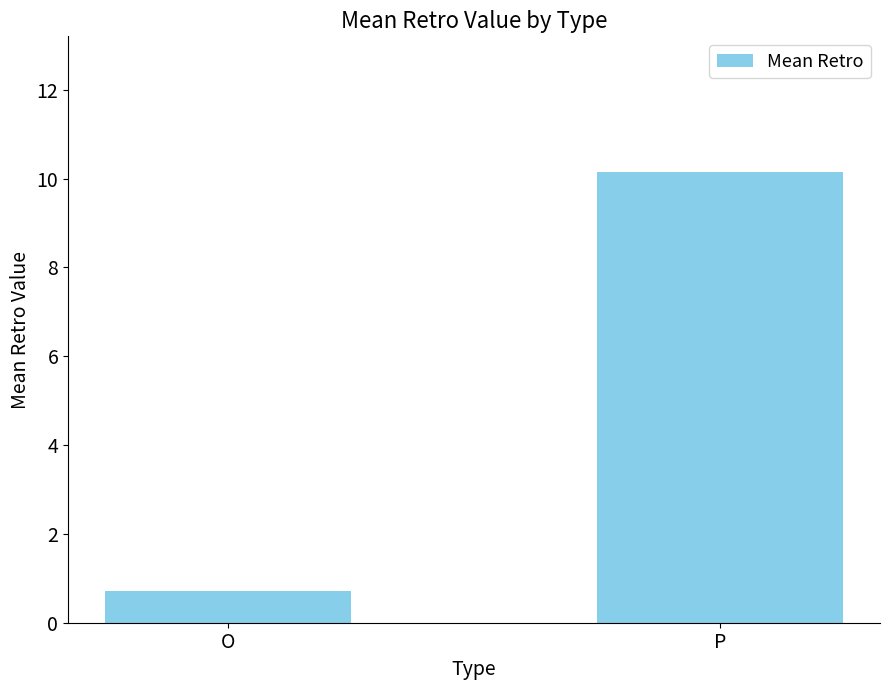

How many bars are there in total?

2